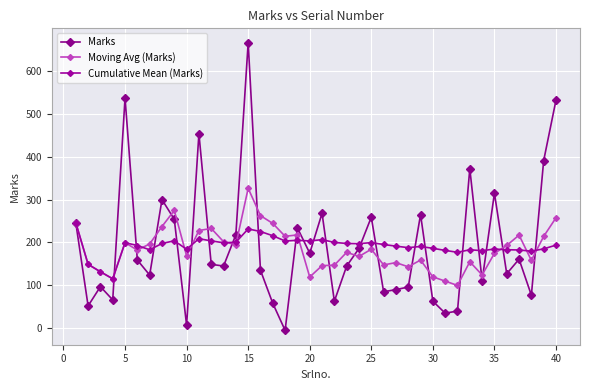

Count the number of data series in this chart.

3